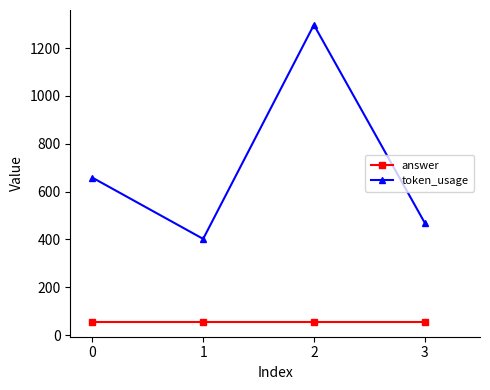

Which series has the widest spread of values?

token_usage